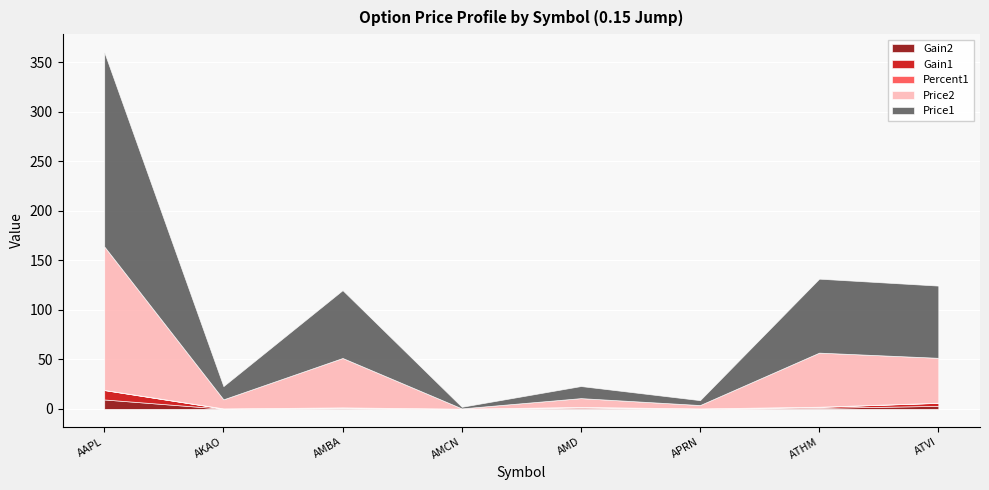

True or false: Price1 has more than 2 points higher than both neighbors.

True